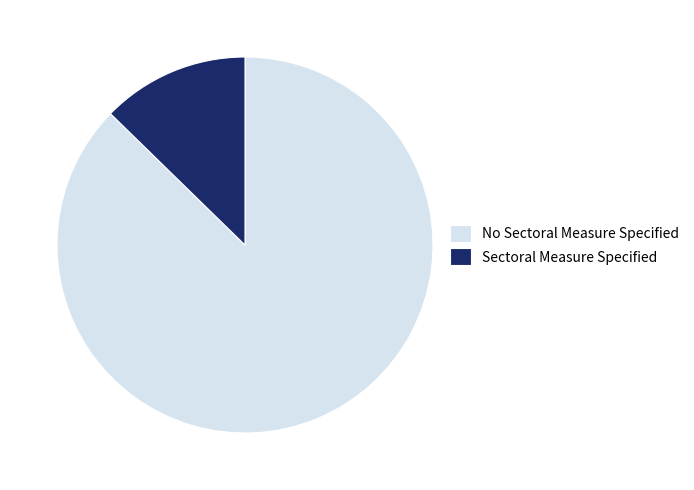

What is the majority slice?

No Sectoral Measure Specified